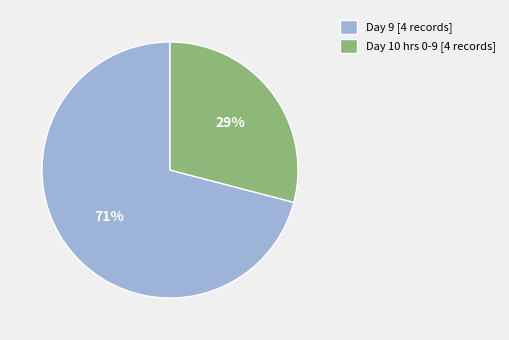

The Day 9 [4 records] slice represents 71% of the pie. True or false?

True